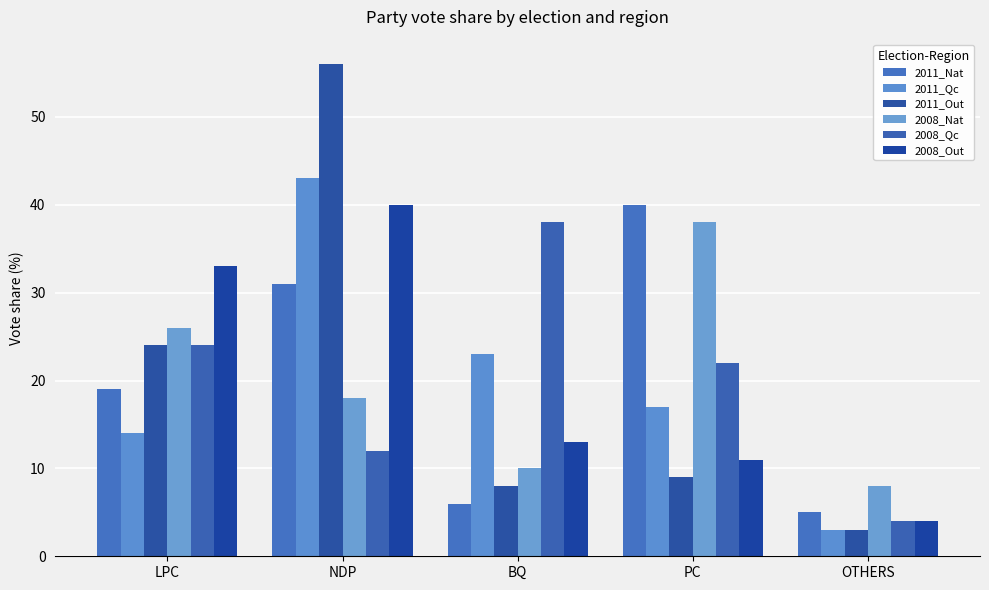

Are the bars grouped side by side (vs. stacked)?

Yes